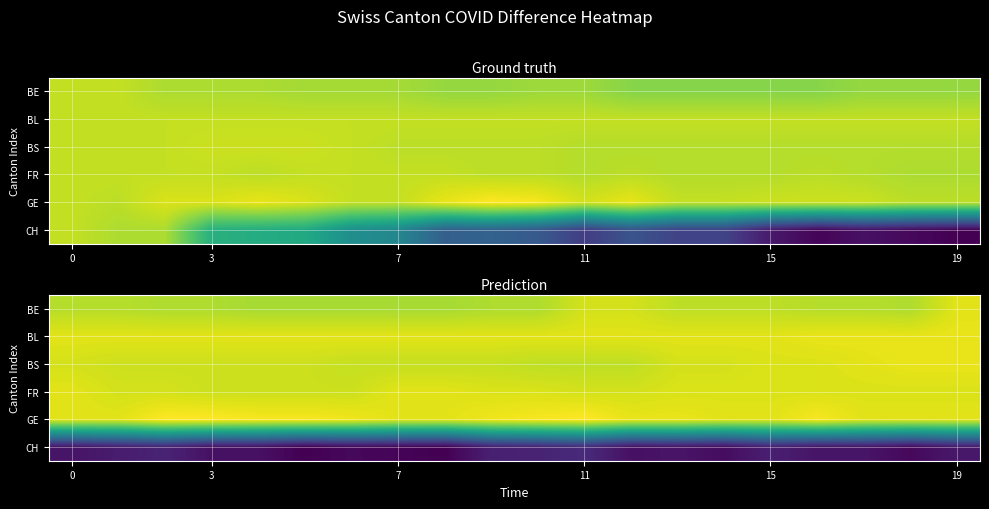

The value of BE at 11 is -1. True or false?

False